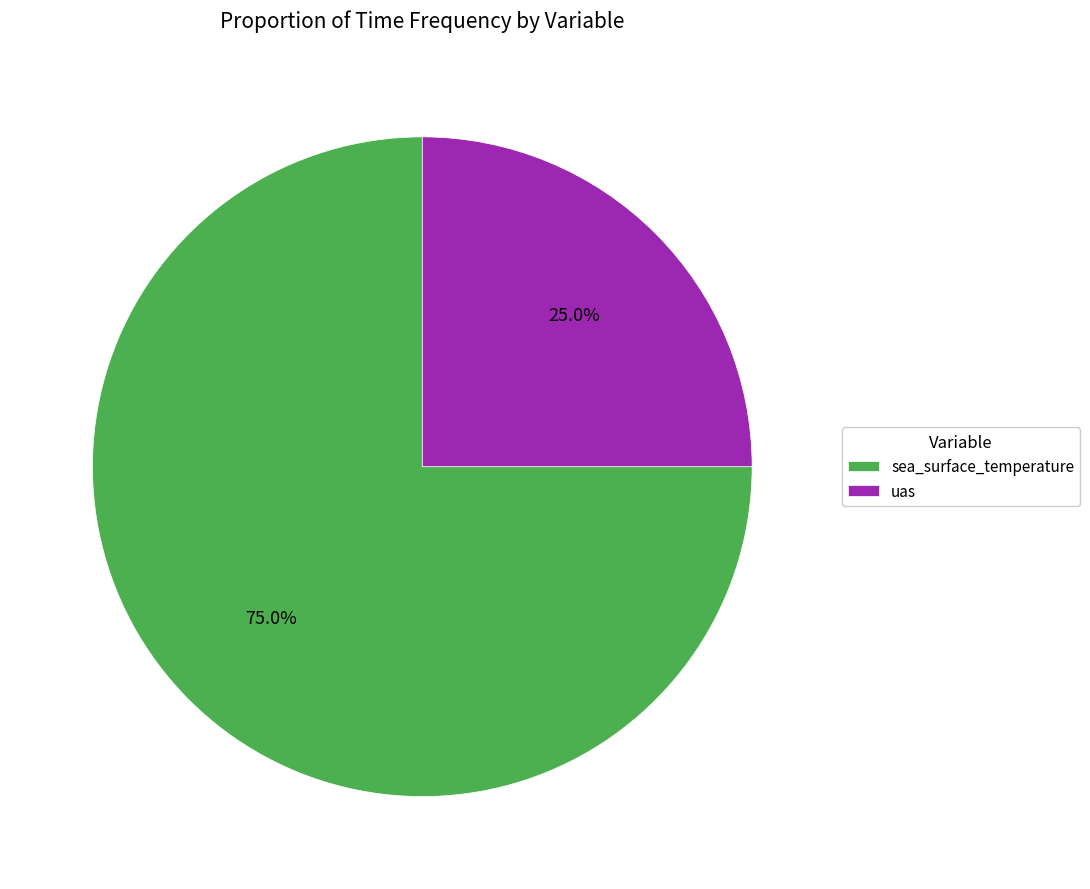

To the nearest percent, what percentage of the pie is uas?

25%